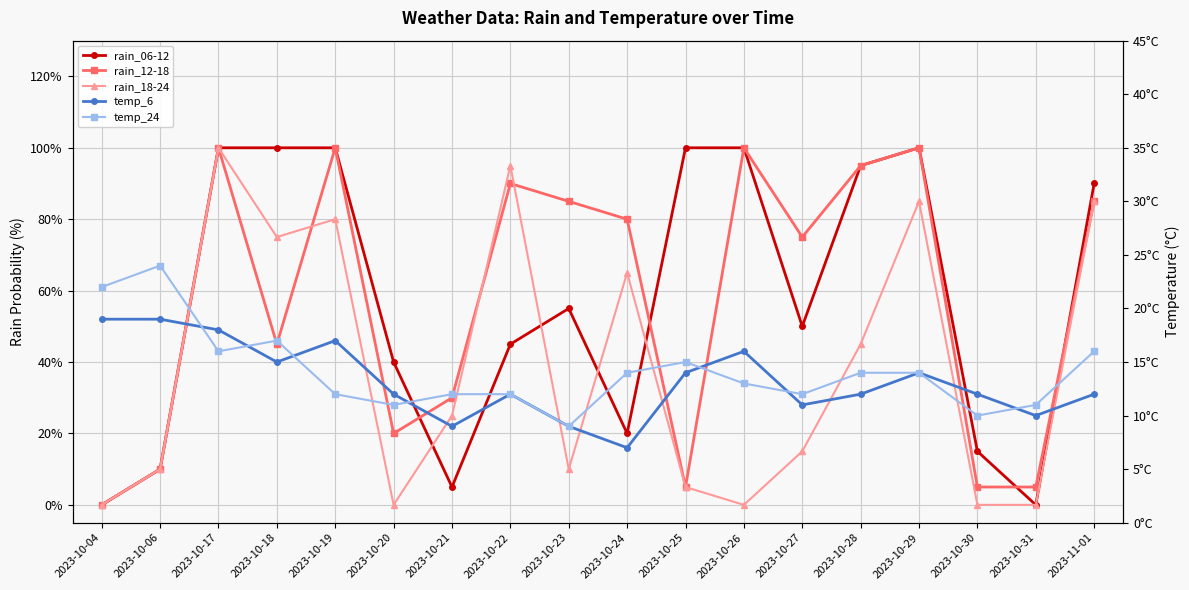

How many data points in rain_18-24 are above 25?

8